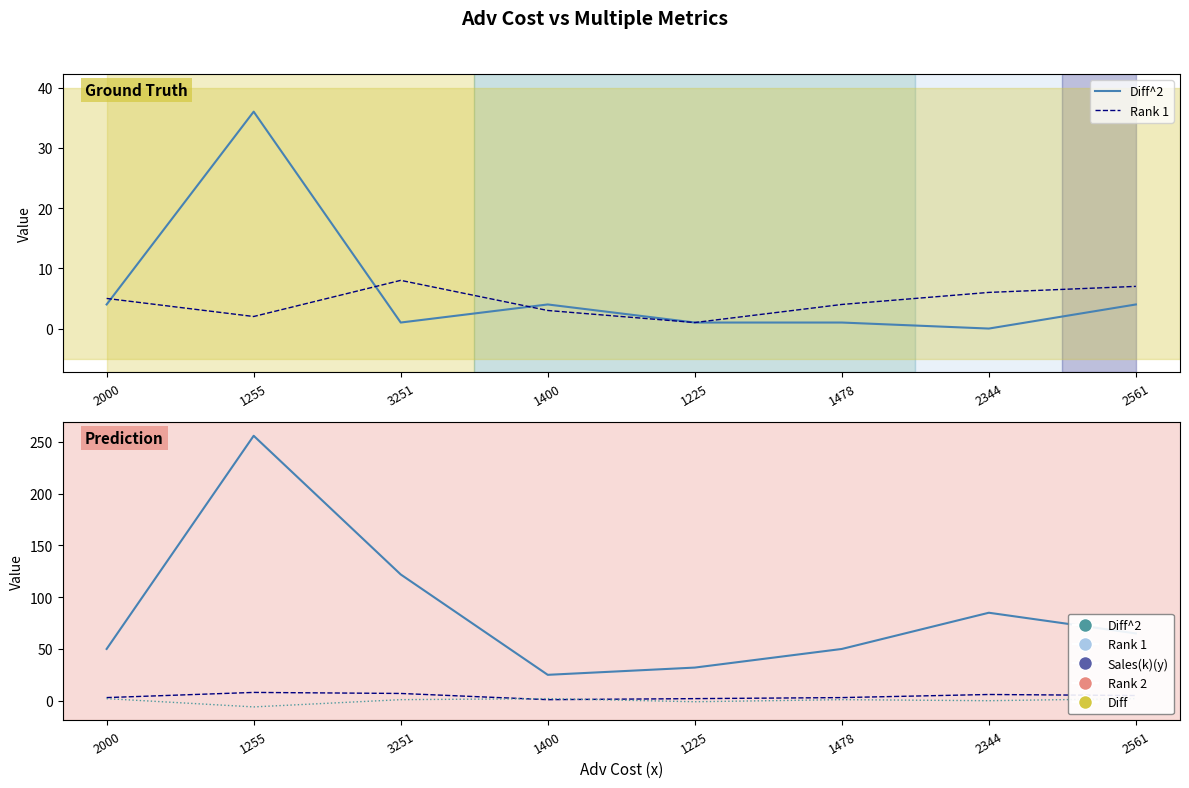

What is the label of the 2nd point from the left?

1255